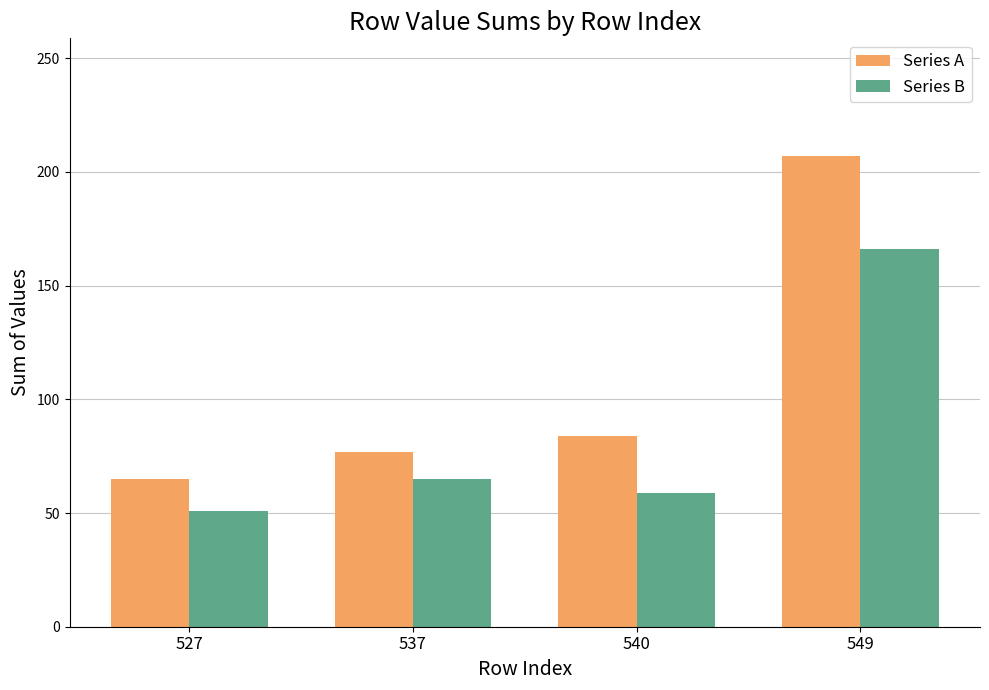

Count the number of categories in the chart.

4